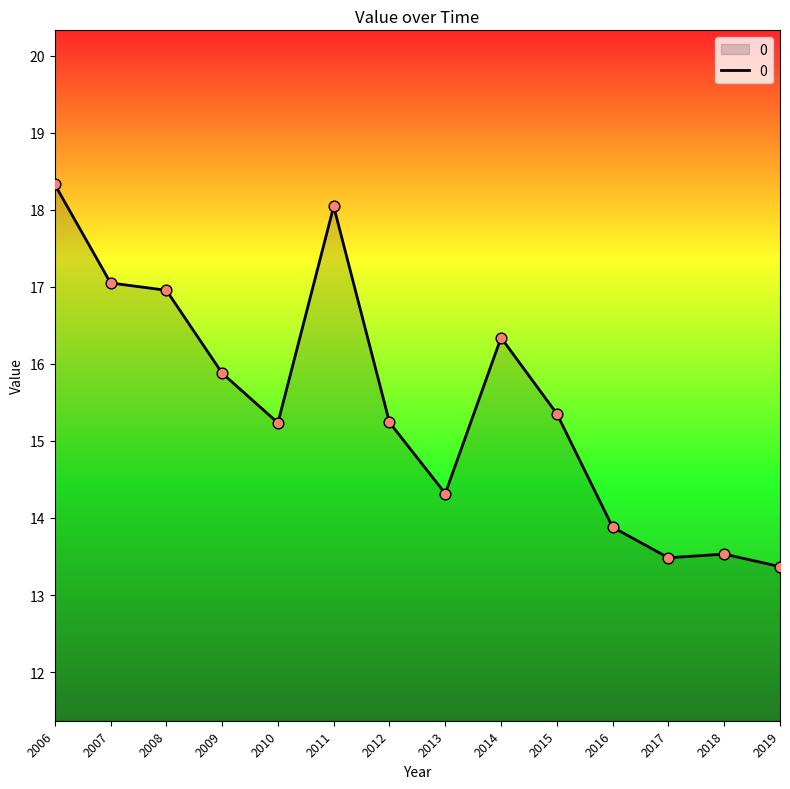

What is the change in value from 2013 to 2018?

-0.8